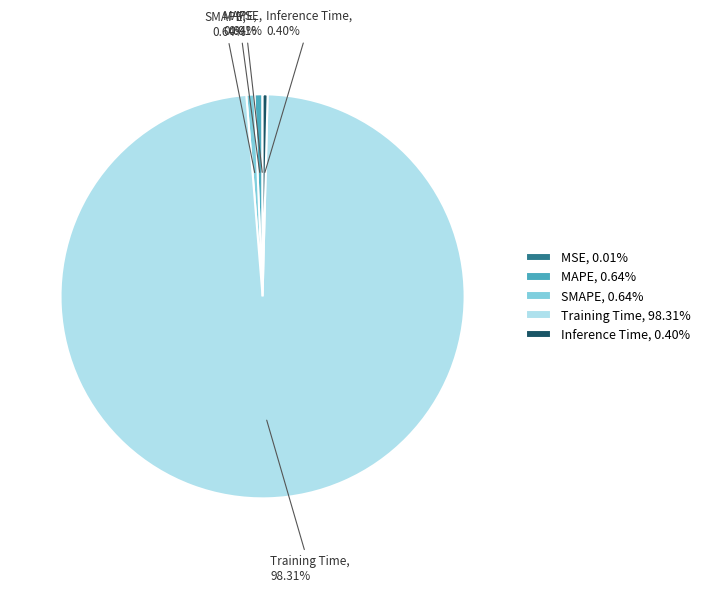

To the nearest percent, what percentage of the pie is Training Time?

98%